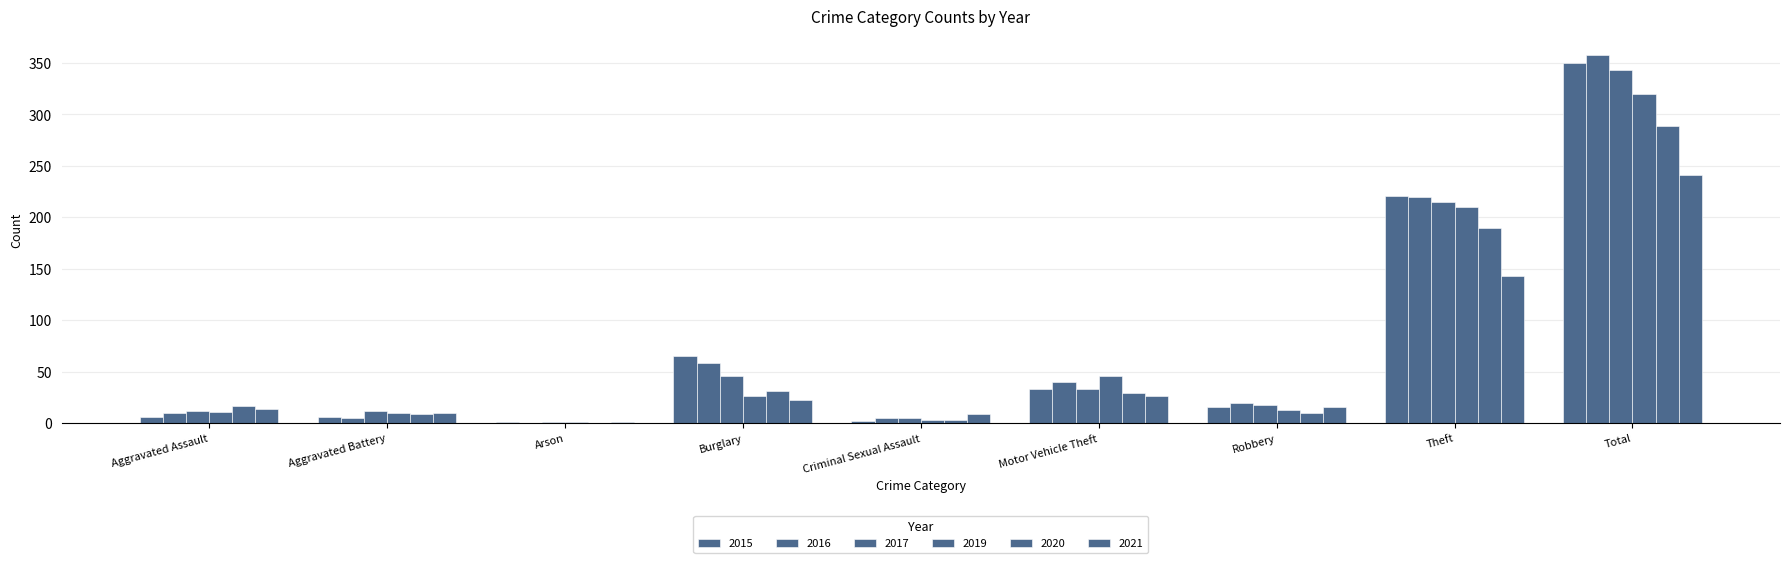

What position from the right is Burglary?

6